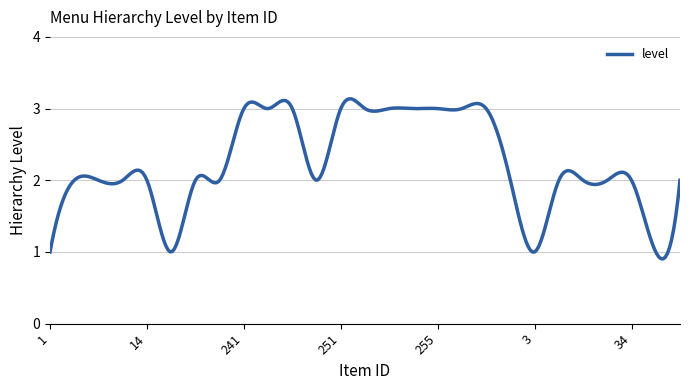

What is the smallest value displayed?

0.9